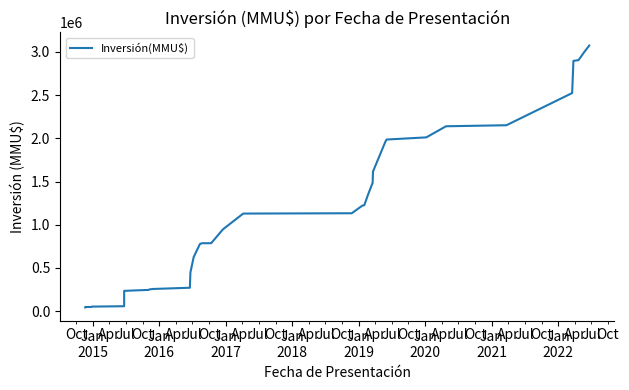

How many series are shown in this chart?

1